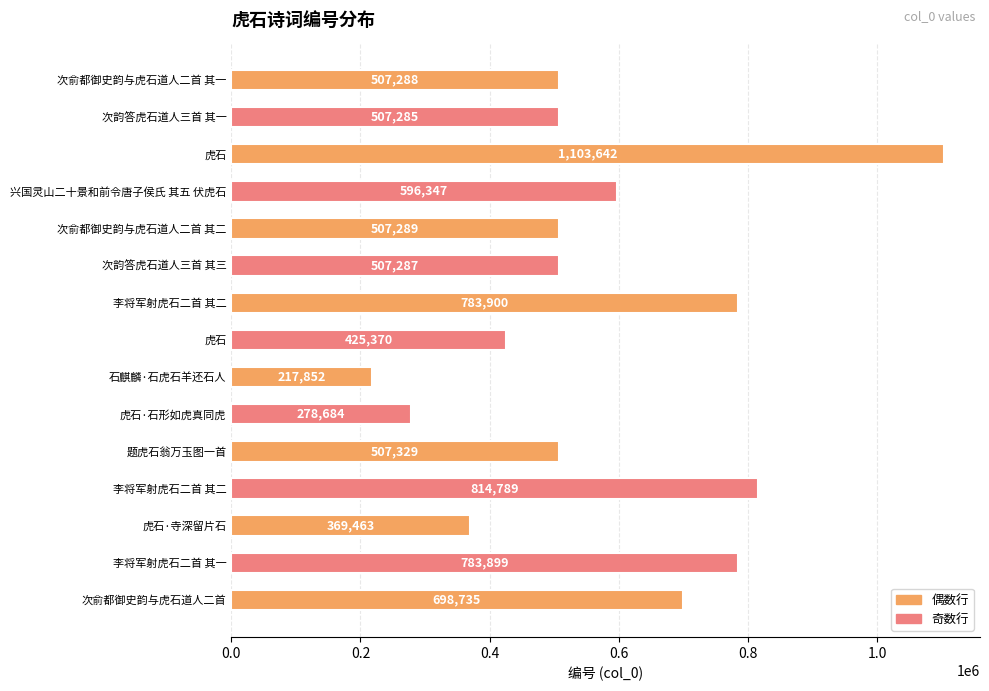

Does the chart contain stacked bars?

No